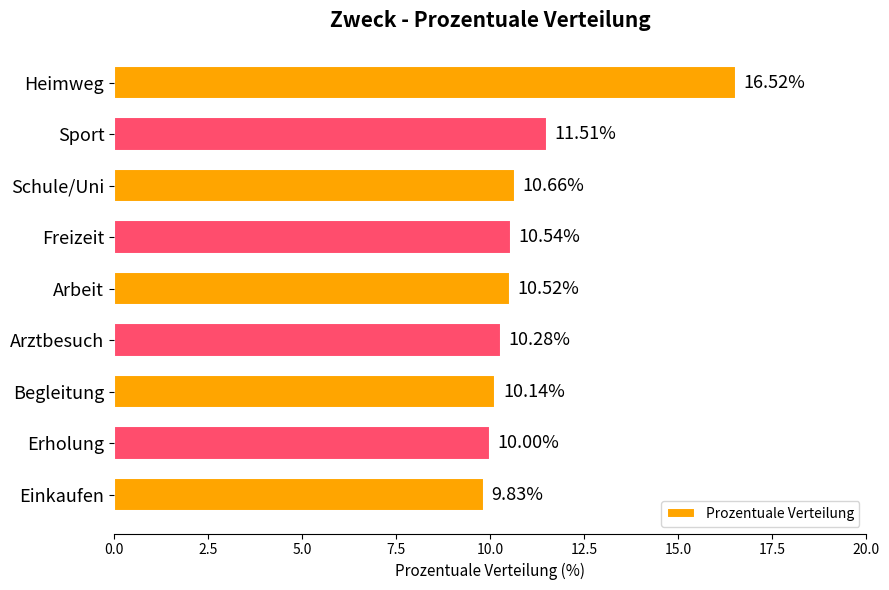

List the labels in order of value, largest first.

Heimweg, Sport, Schule/Uni, Freizeit, Arbeit, Arztbesuch, Begleitung, Erholung, Einkaufen